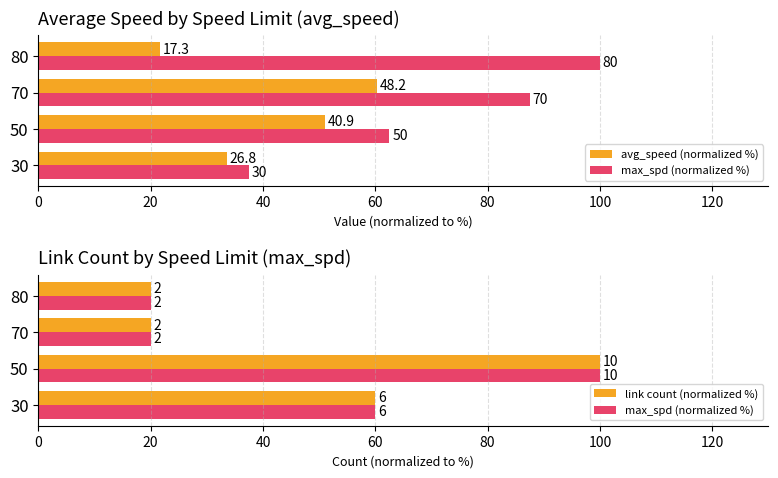

What is the minimum value for max_spd (normalized %)?

20.0